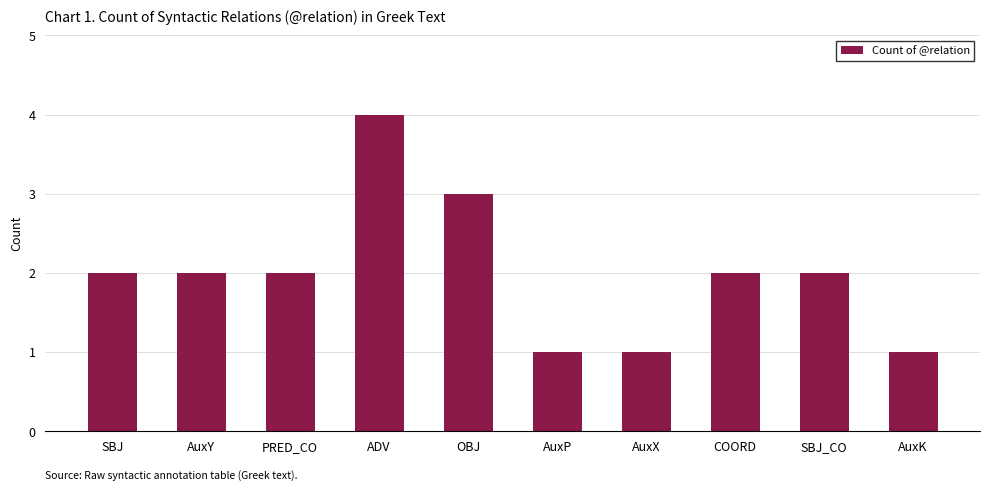

Reading left to right, what are all the values shown in this chart?

2	2	2	4	3	1	1	2	2	1